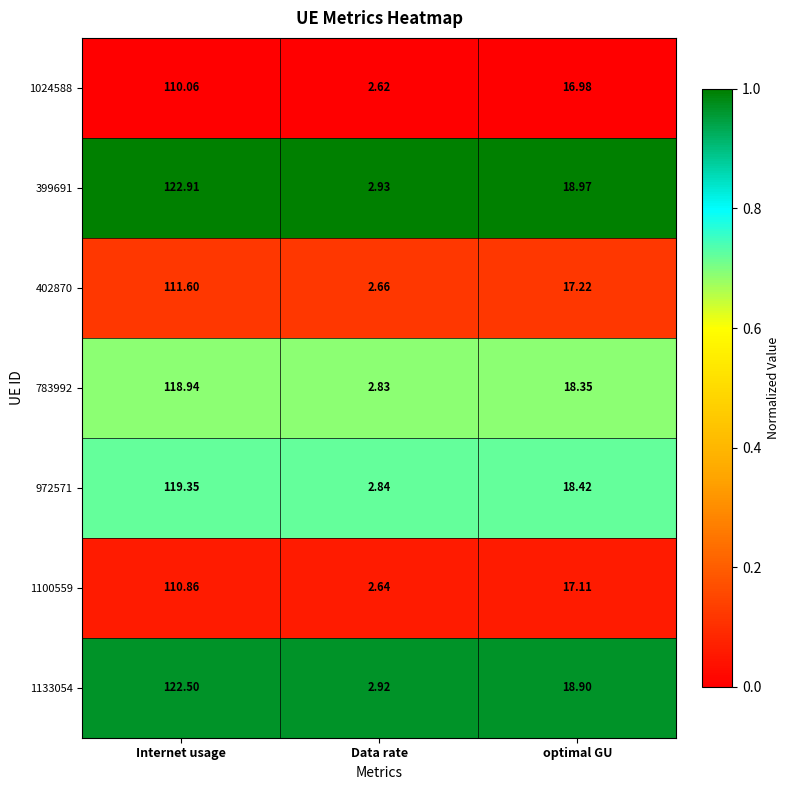

Which category has the highest value in the 1133054 series?

Internet usage